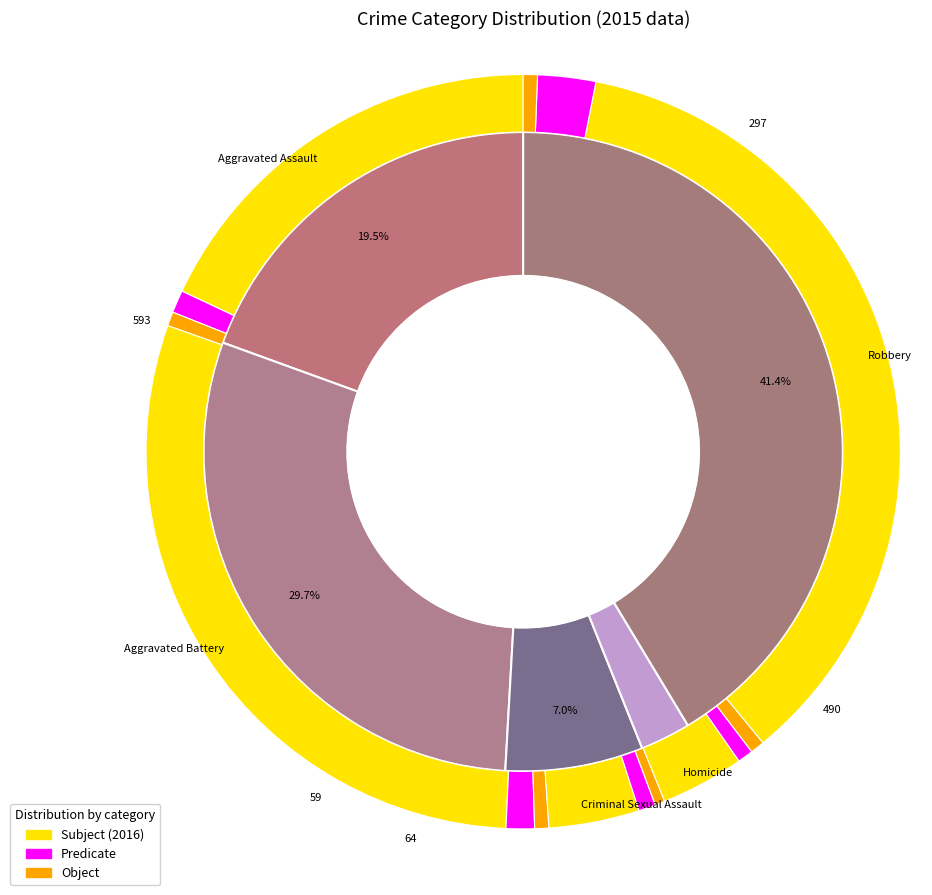

Which has a higher value, Robbery or Homicide?

Robbery